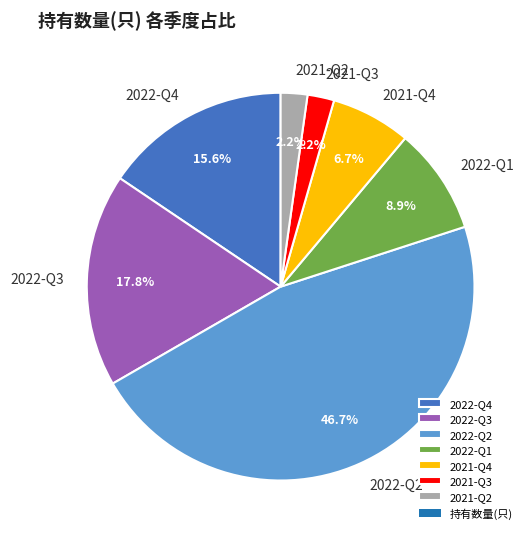

Which slice is the largest?

2022-Q2